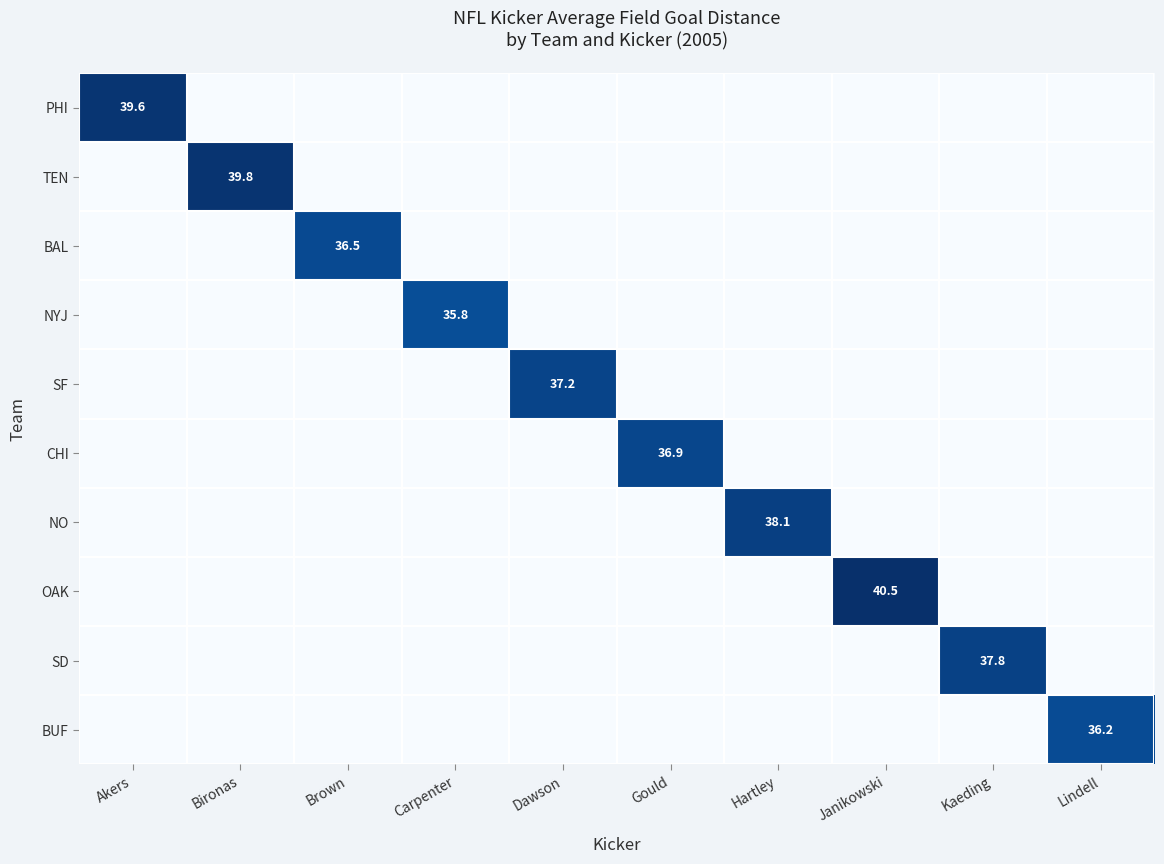

Which series changed the most between Dawson and Kaeding?

SD